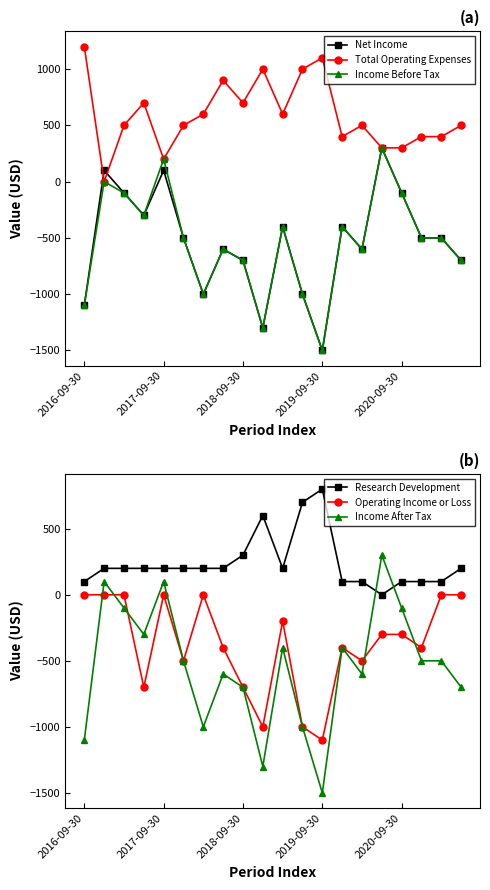

At how many categories does at least one series exceed -1295?

20